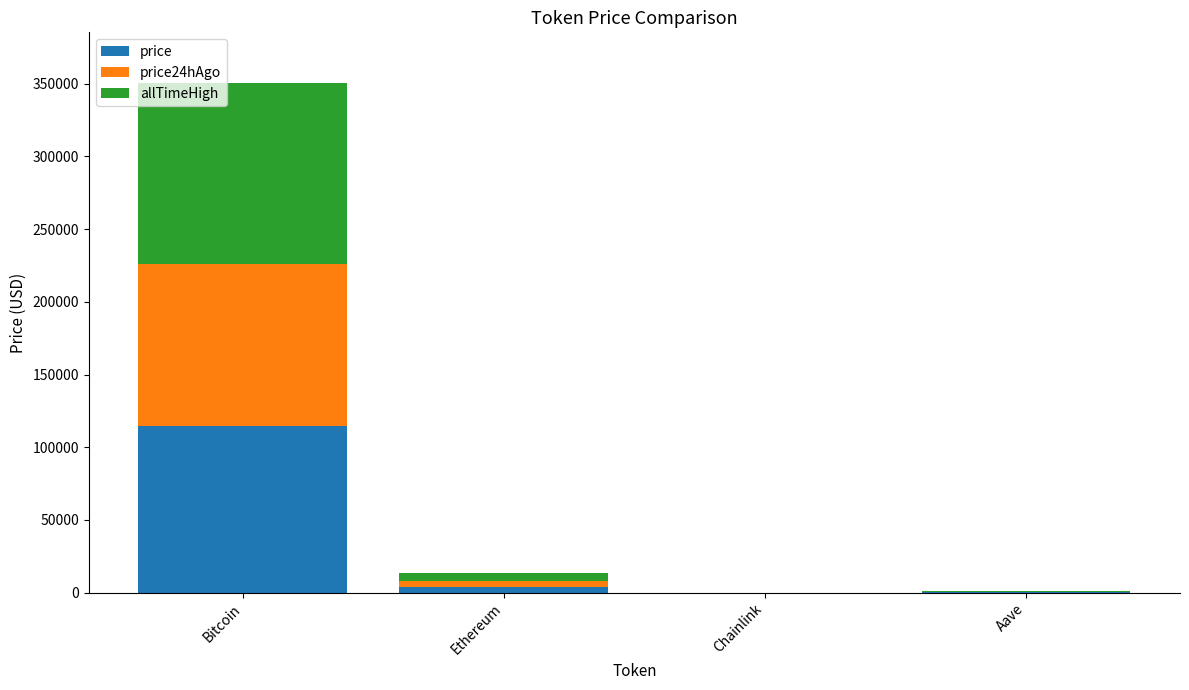

Which category has the highest value in the price series?

Bitcoin